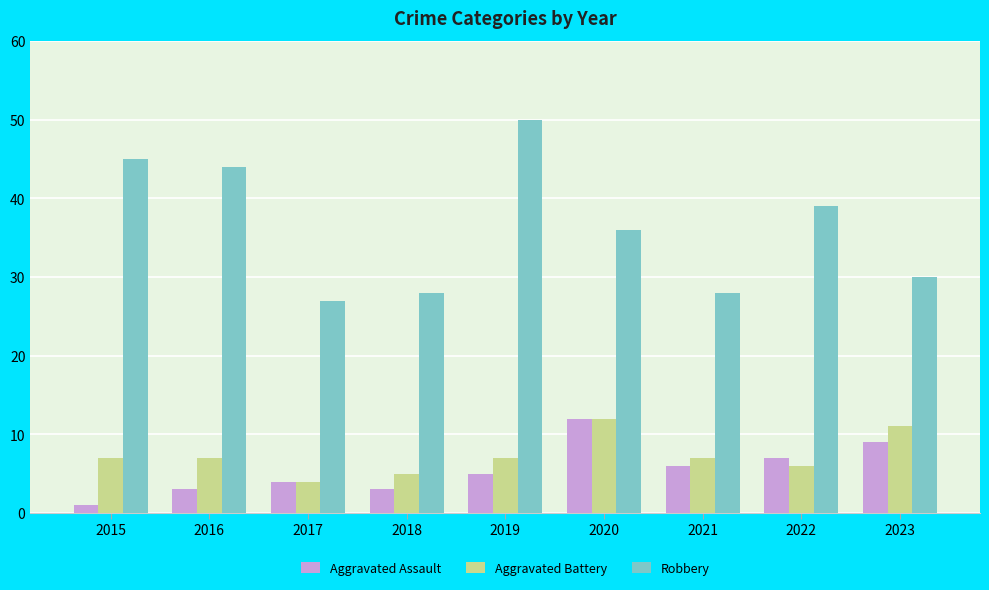

What is the sum of the Aggravated Assault values at 2016 and 2018?

6